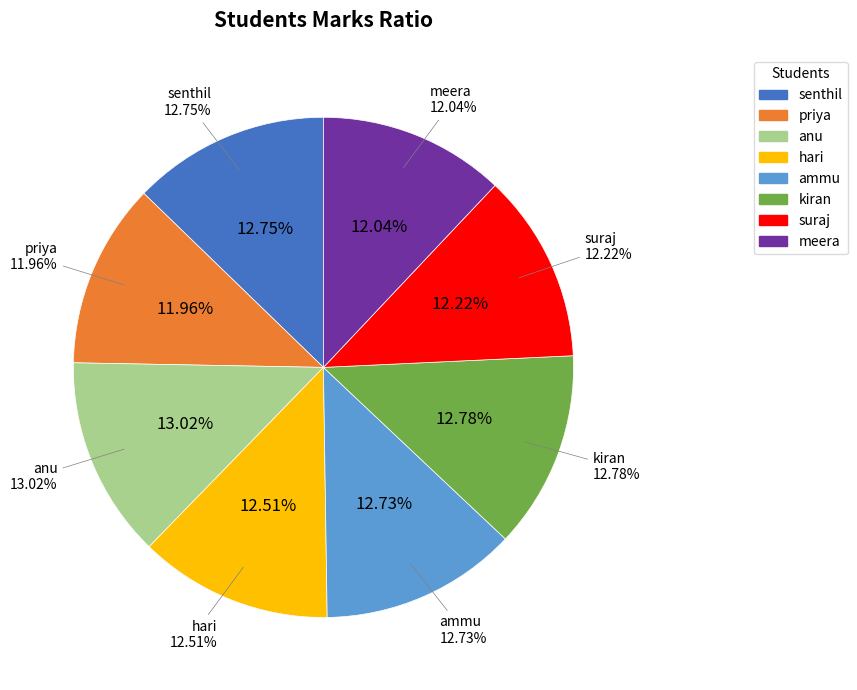

What is the smallest slice in the pie chart?

priya